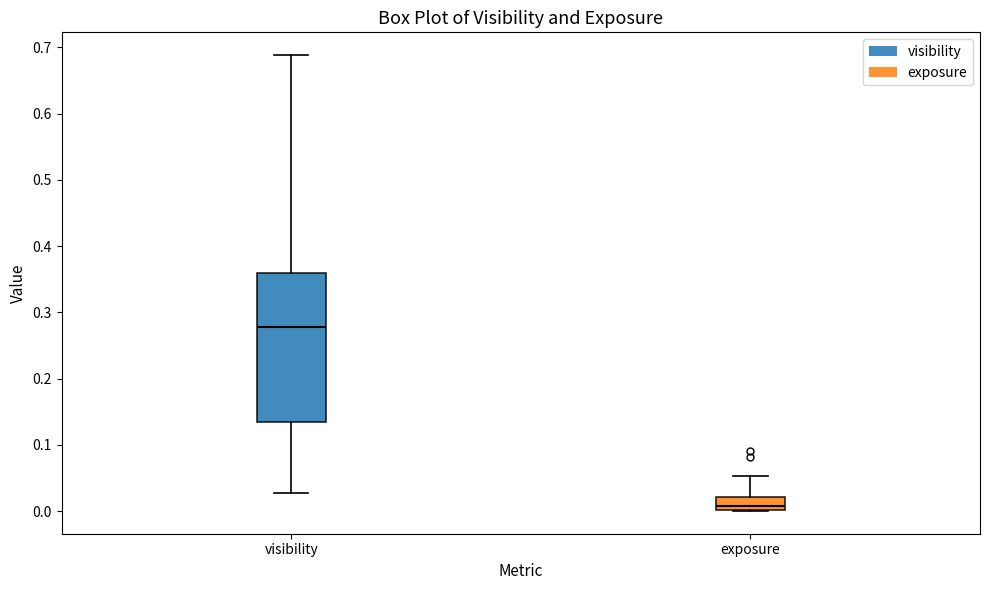

Which box is the tallest, from its lower edge to its upper edge?

visibility